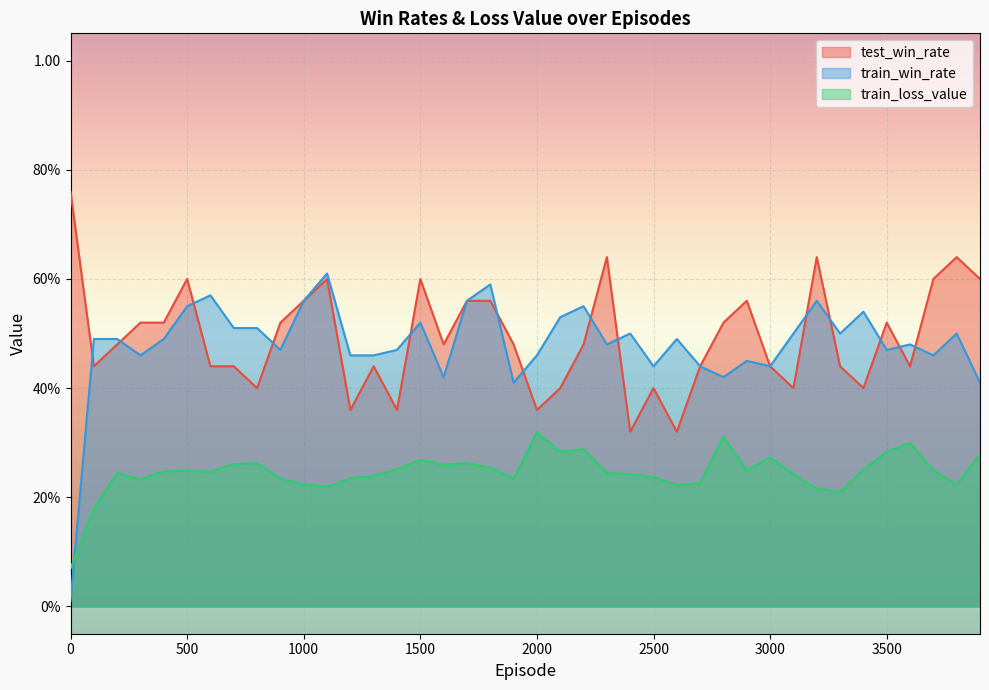

Rank the categories by test_win_rate value from highest to lowest.

0, 2300, 3200, 3800, 500, 1100, 1500, 3700, 3900, 1000, 1700, 1800, 2900, 300, 400, 900, 2800, 3500, 200, 1600, 1900, 2200, 100, 600, 700, 1300, 2700, 3000, 3300, 3600, 800, 2100, 2500, 3100, 3400, 1200, 1400, 2000, 2400, 2600